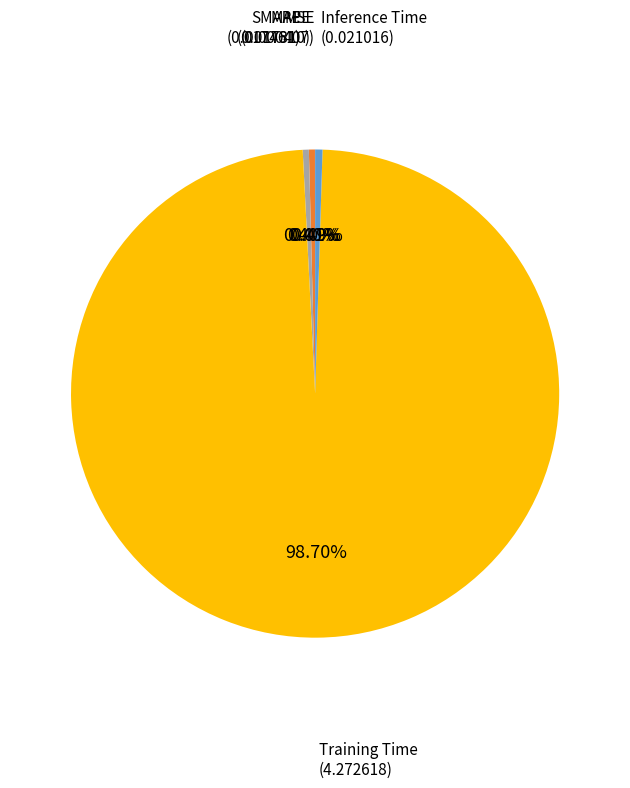

Does any single category account for the majority?

Yes